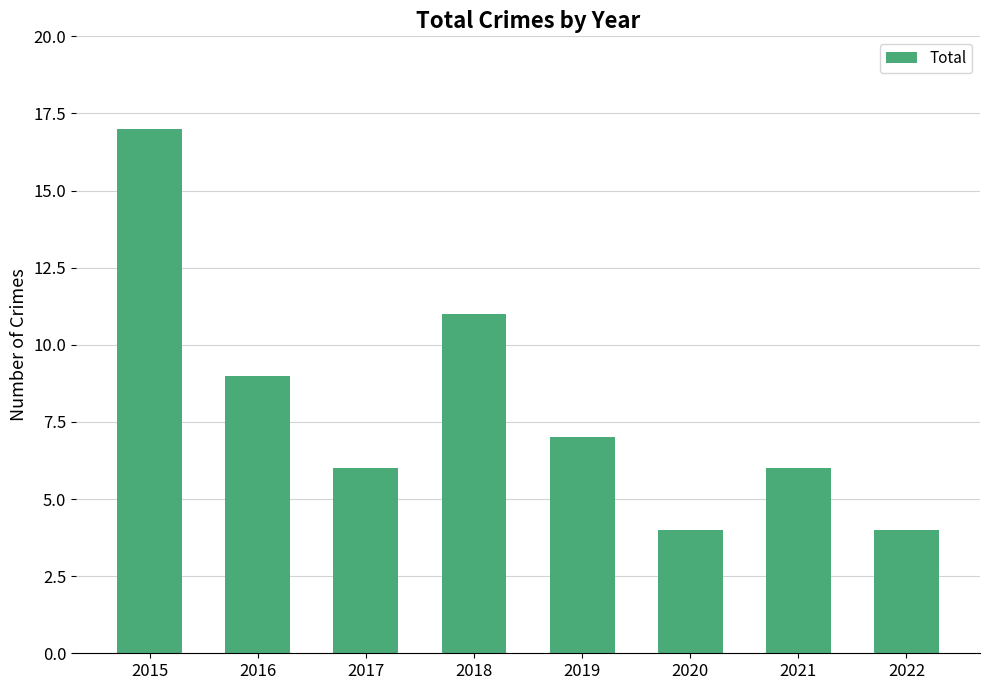

The chart shows a value of 4 at 2022. True or false?

True